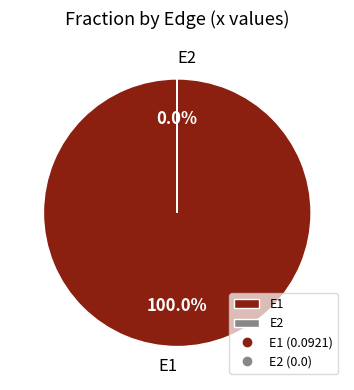

Count the number of slices in the pie.

2